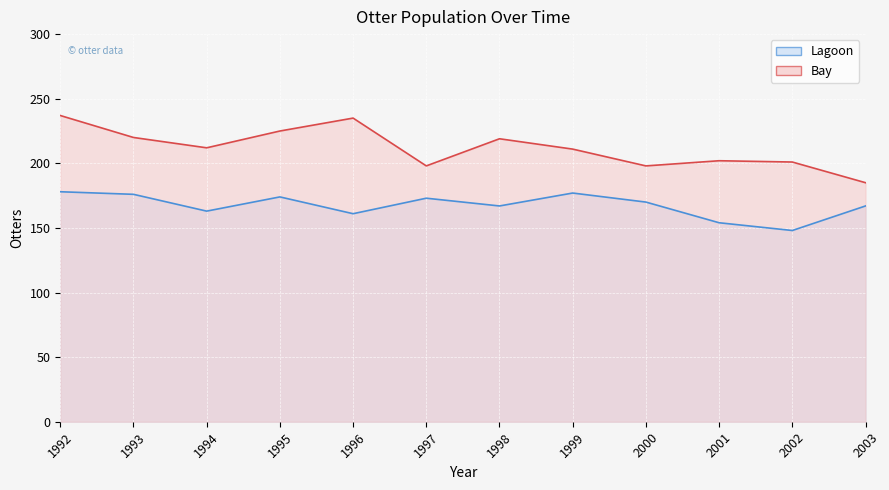

At which category does Bay reach its first local valley?

1994